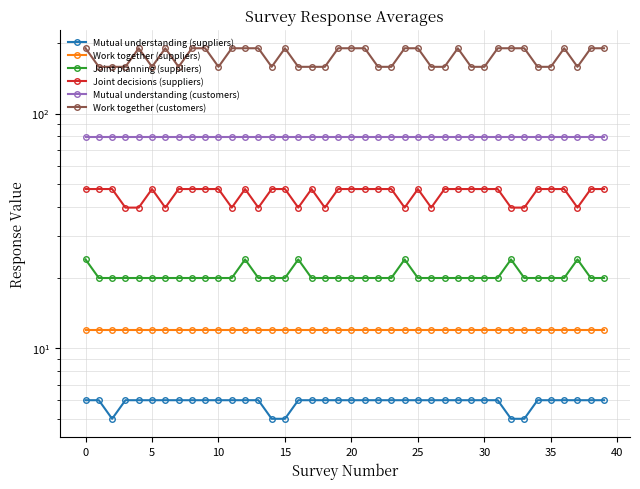

Reading left to right, what are all the values shown in this chart?

Mutual understanding (suppliers): 6.0	6.0	5.0	6.0	6.0	6.0	6.0	6.0	6.0	6.0	6.0	6.0	6.0	6.0	5.0	5.0	6.0	6.0	6.0	6.0	6.0	6.0	6.0	6.0	6.0	6.0	6.0	6.0	6.0	6.0	6.0	6.0	5.0	5.0	6.0	6.0	6.0	6.0	6.0	6.0
Work together (suppliers): 12.0	12.0	12.0	12.0	12.0	12.0	12.0	12.0	12.0	12.0	12.0	12.0	12.0	12.0	12.0	12.0	12.0	12.0	12.0	12.0	12.0	12.0	12.0	12.0	12.0	12.0	12.0	12.0	12.0	12.0	12.0	12.0	12.0	12.0	12.0	12.0	12.0	12.0	12.0	12.0
Joint planning (suppliers): 23.9	19.9	19.9	19.9	19.9	19.9	19.9	19.9	19.9	19.9	19.9	19.9	23.9	19.9	19.9	19.9	23.9	19.9	19.9	19.9	19.9	19.9	19.9	19.9	23.9	19.9	19.9	19.9	19.9	19.9	19.9	19.9	23.9	19.9	19.9	19.9	19.9	23.9	19.9	19.9
Joint decisions (suppliers): 47.7	47.7	47.7	39.7	39.7	47.7	39.7	47.7	47.7	47.7	47.7	39.7	47.7	39.7	47.7	47.7	39.7	47.7	39.7	47.7	47.7	47.7	47.7	47.7	39.7	47.7	39.7	47.7	47.7	47.7	47.7	47.7	39.7	39.7	47.7	47.7	47.7	39.7	47.7	47.7
Mutual understanding (customers): 79.2	79.2	79.2	79.2	79.2	79.2	79.2	79.2	79.2	79.2	79.2	79.2	79.2	79.2	79.2	79.2	79.2	79.2	79.2	79.2	79.2	79.2	79.2	79.2	79.2	79.2	79.2	79.2	79.2	79.2	79.2	79.2	79.2	79.2	79.2	79.2	79.2	79.2	79.2	79.2
Work together (customers): 189.7	158.1	158.1	158.1	189.7	158.1	189.7	158.1	189.7	189.7	158.1	189.7	189.7	189.7	158.1	189.7	158.1	158.1	158.1	189.7	189.7	189.7	158.1	158.1	189.7	189.7	158.1	158.1	189.7	158.1	158.1	189.7	189.7	189.7	158.1	158.1	189.7	158.1	189.7	189.7